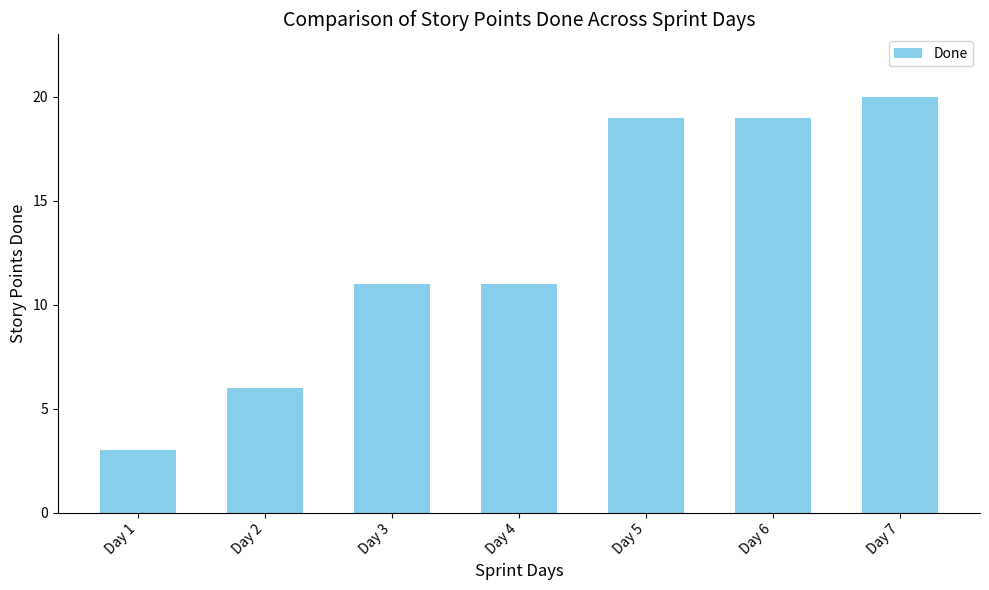

Reading left to right, what are all the values shown in this chart?

3	6	11	11	19	19	20